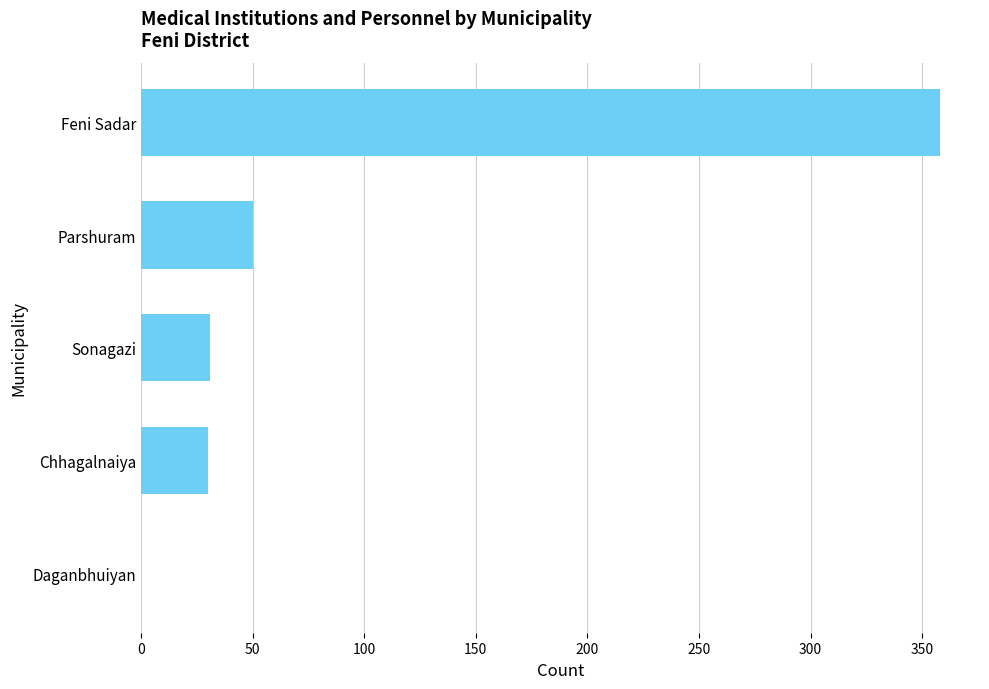

The chart shows a value of 30 at Chhagalnaiya. True or false?

True